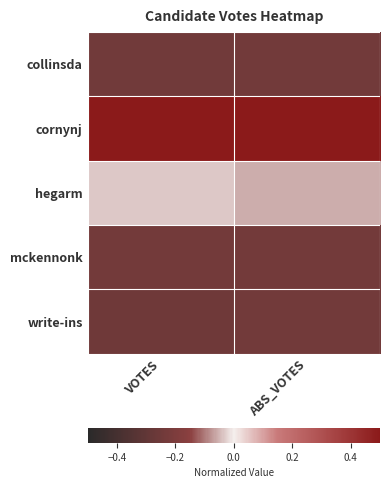

At how many categories does at least one series exceed 0?

2